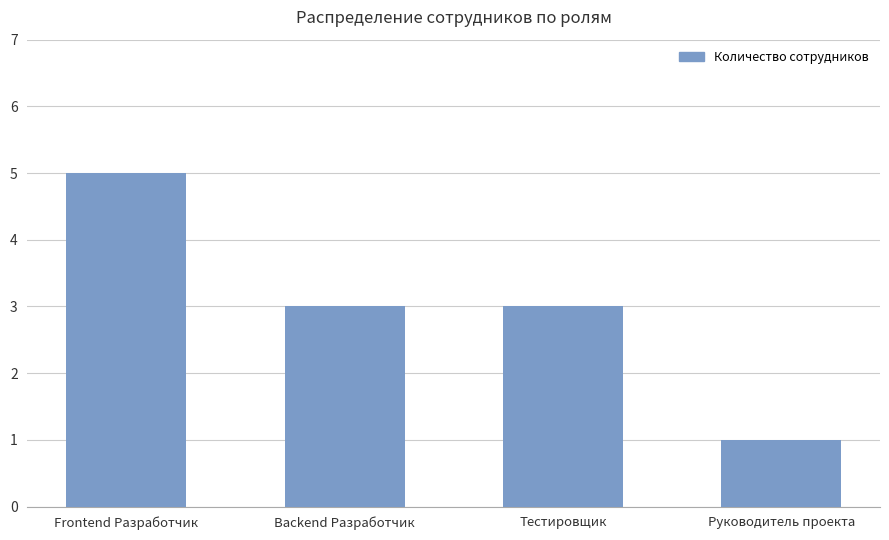

Reading right to left, extract all data points from this chart.

Руководитель проекта=1	Тестировщик=3	Backend Разработчик=3	Frontend Разработчик=5